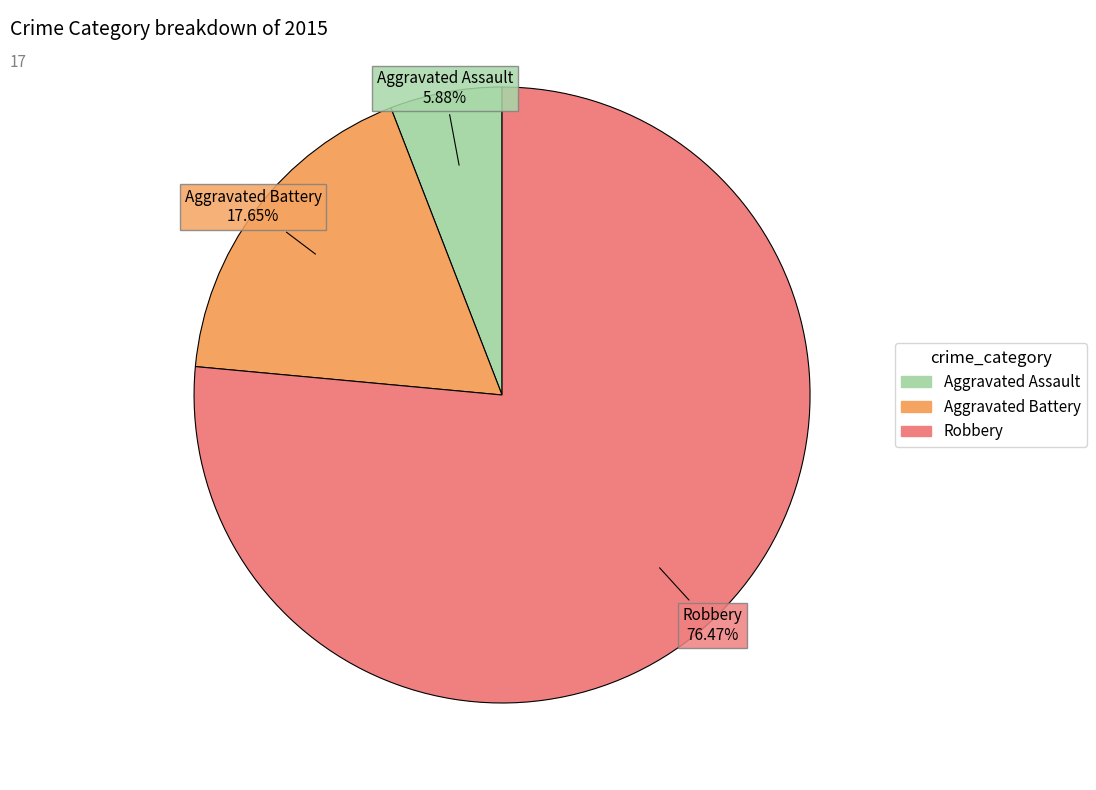

What is the ratio of the value at Robbery to the value at Aggravated Battery?

4.3